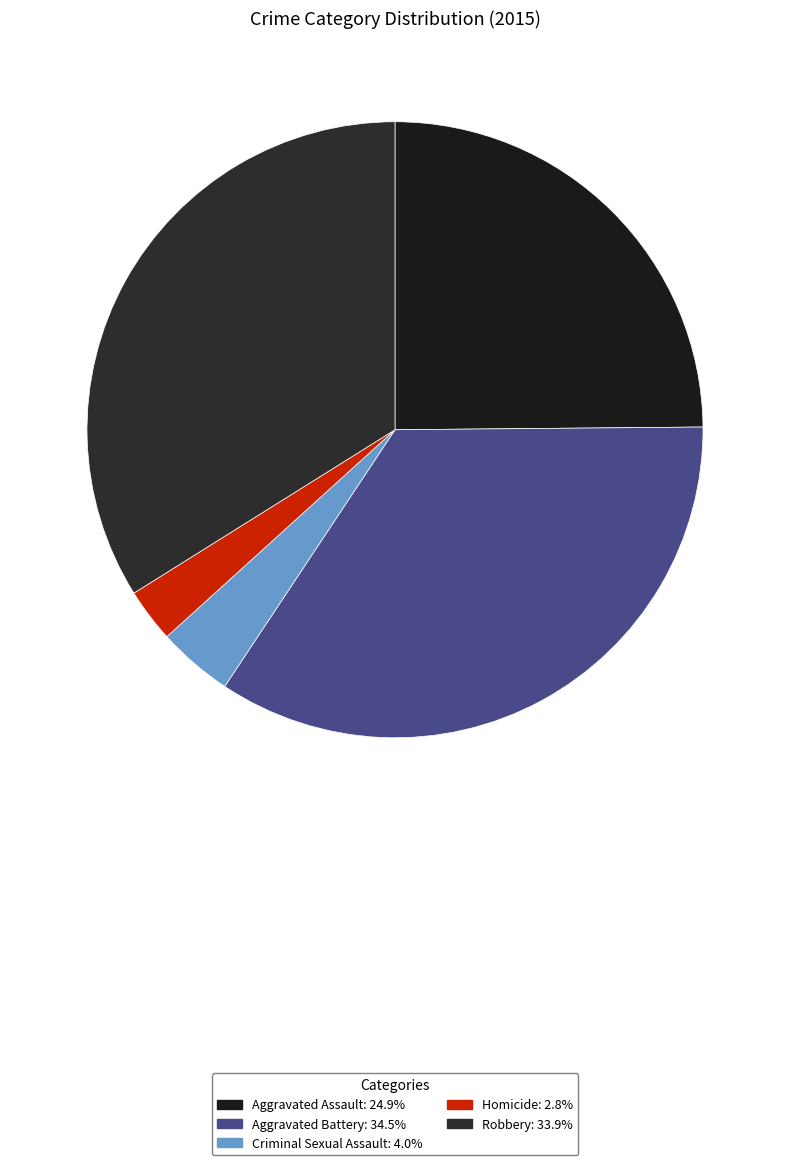

How many slices are in this pie chart?

5